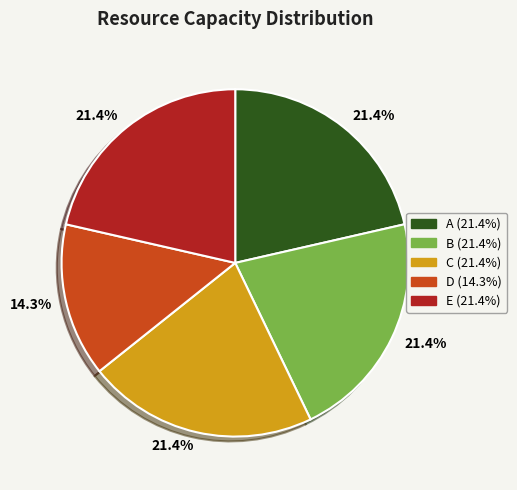

Is there any slice that represents more than half of the pie?

No